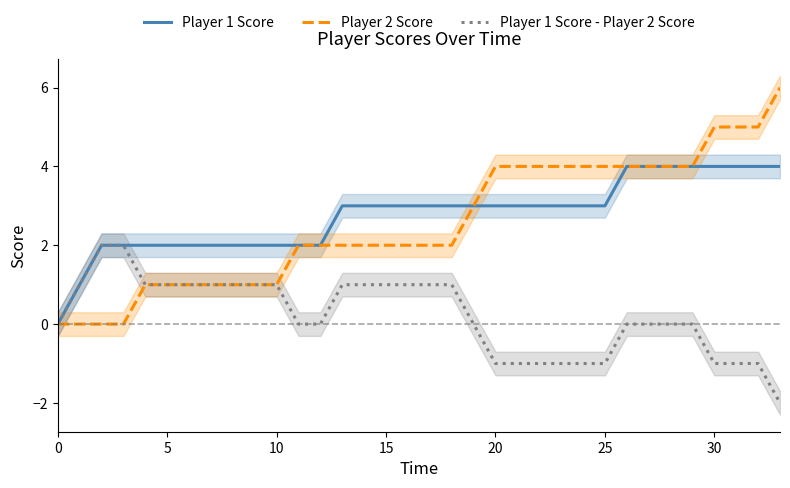

The Player 2 Score series shows 1 at 5. True or false?

True